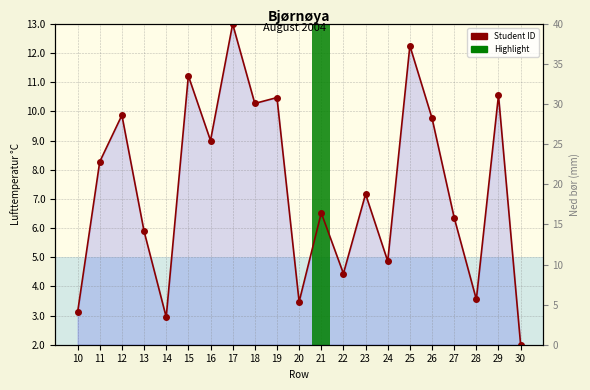

Reading left to right, transcribe all the data shown in this chart.

3.1	8.3	9.9	5.9	2.9	11.2	9.0	13.0	10.3	10.5	3.5	6.5	4.4	7.2	4.9	12.3	9.8	6.4	3.6	10.6	2.0